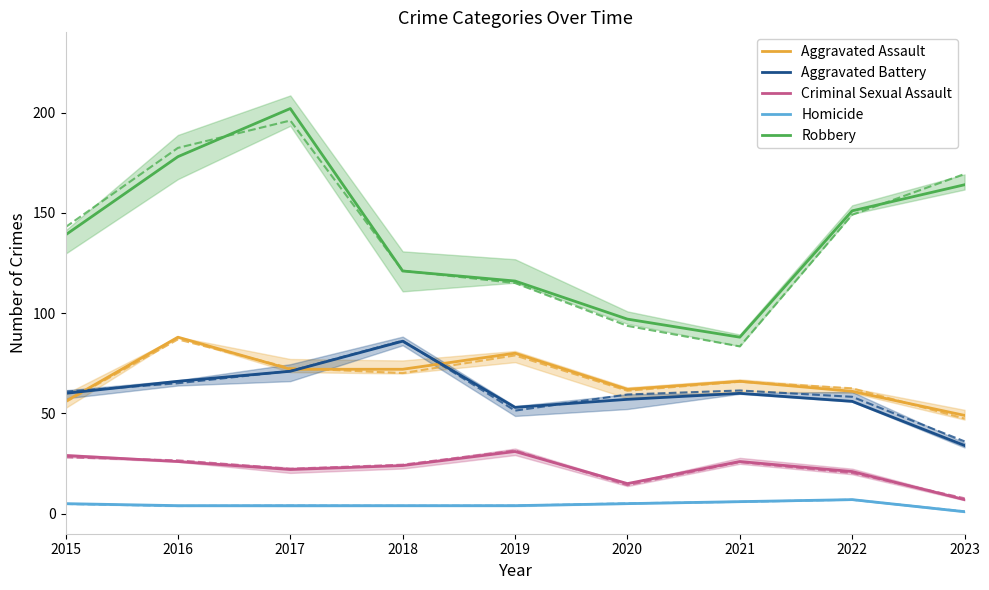

What is the difference between the second highest and second lowest values in the Aggravated Assault series?

24